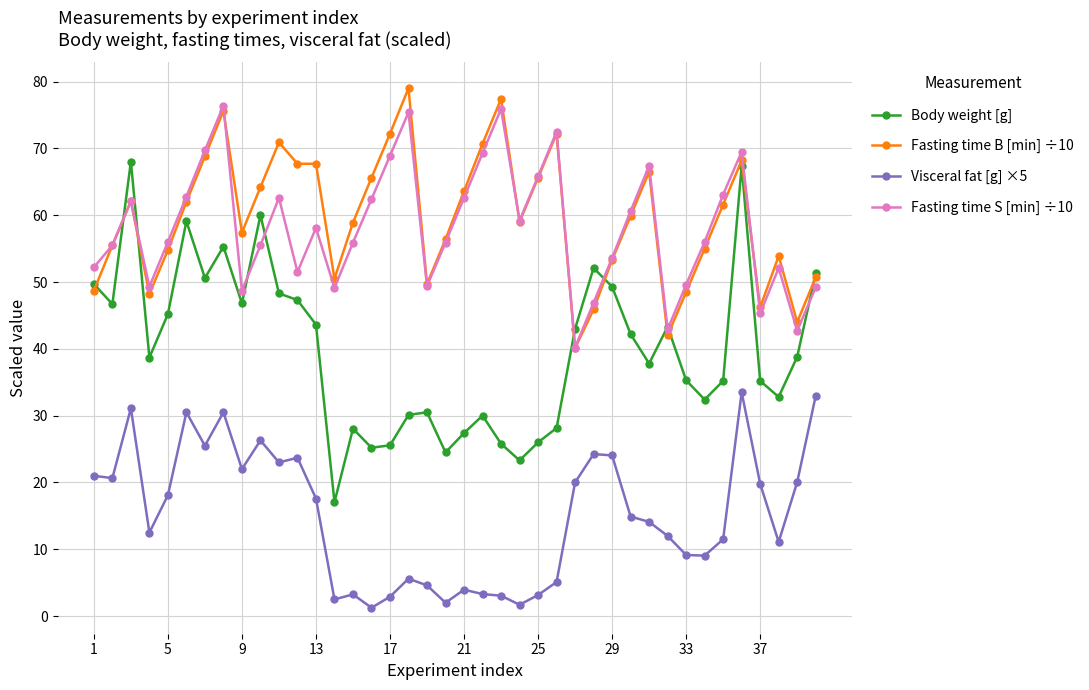

How many interior local valleys does the Body weight [g] series have?

11